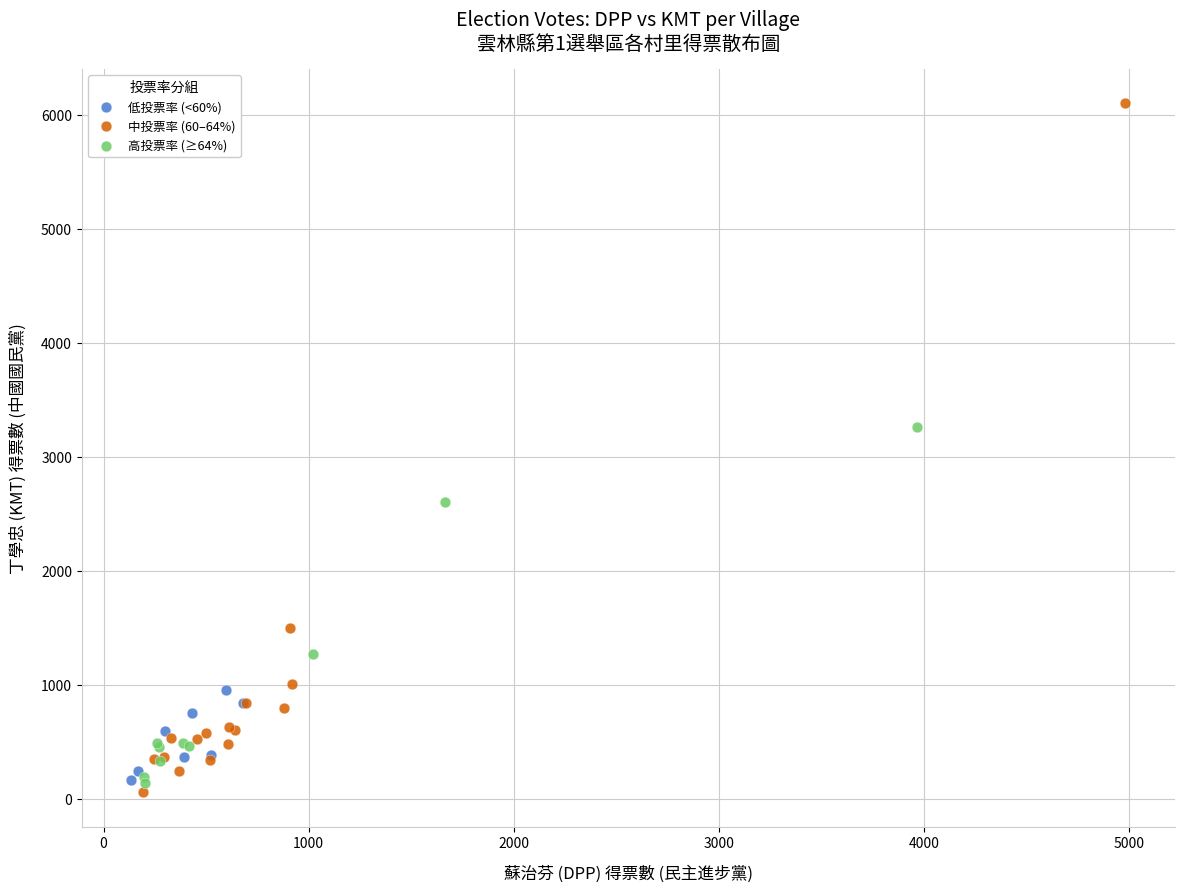

What are all the series names shown in the legend?

低投票率 (<60%), 中投票率 (60–64%), 高投票率 (≥64%)